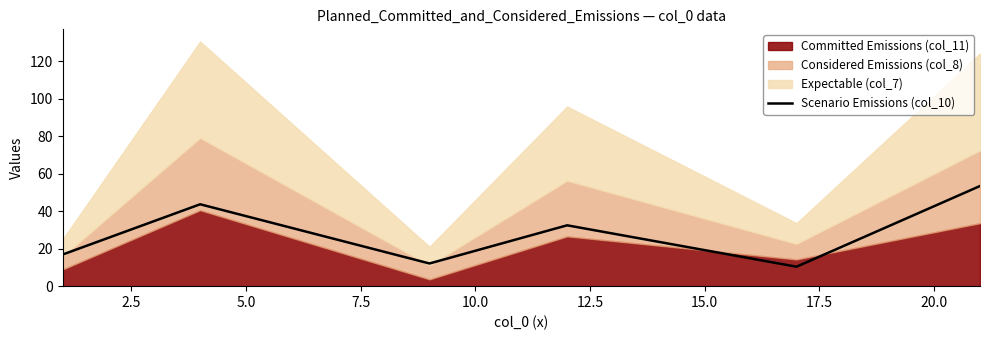

What is the greatest value displayed?

53.5